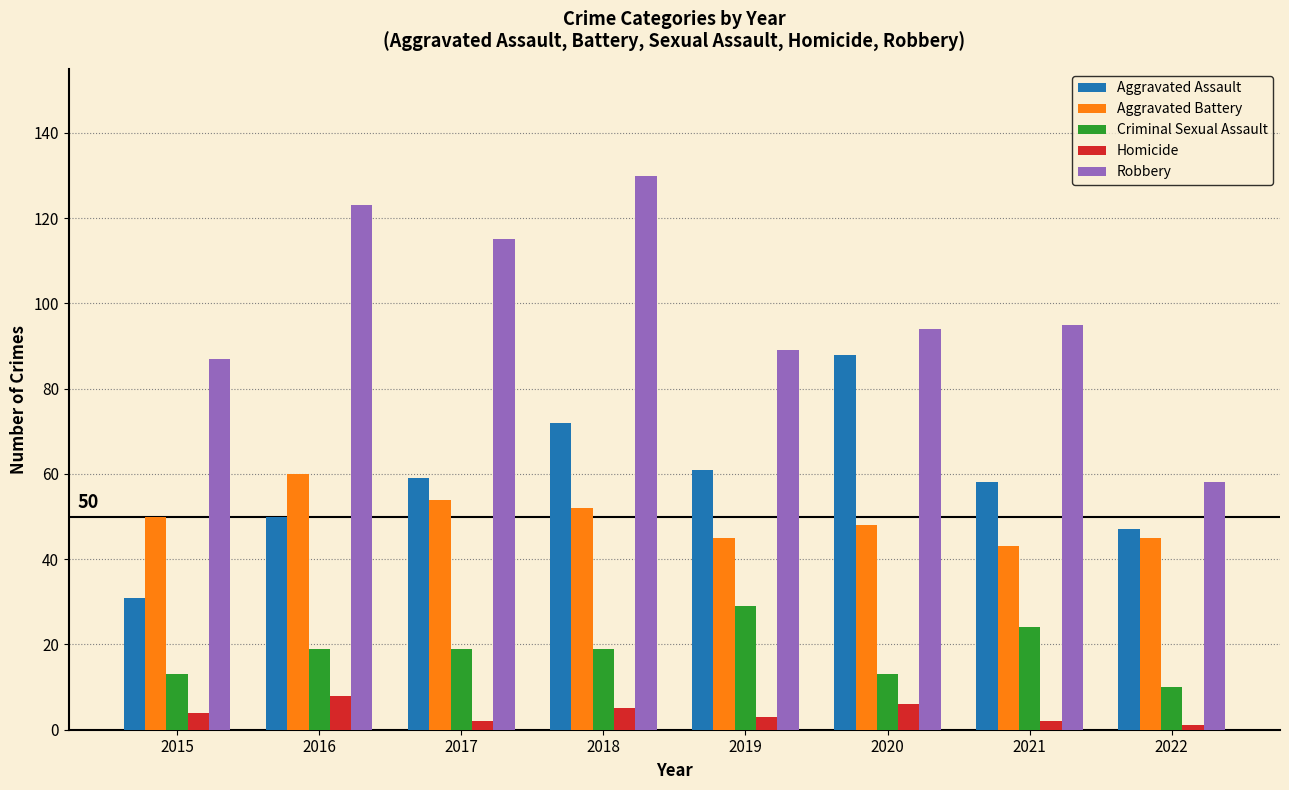

Between 2015 and 2018, which series saw the biggest shift?

Robbery